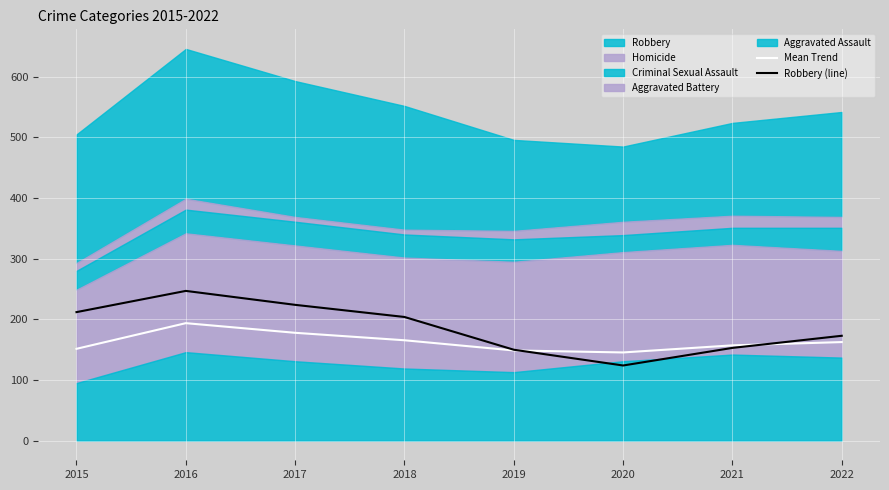

What is the lowest value of the Mean Trend series?

145.5